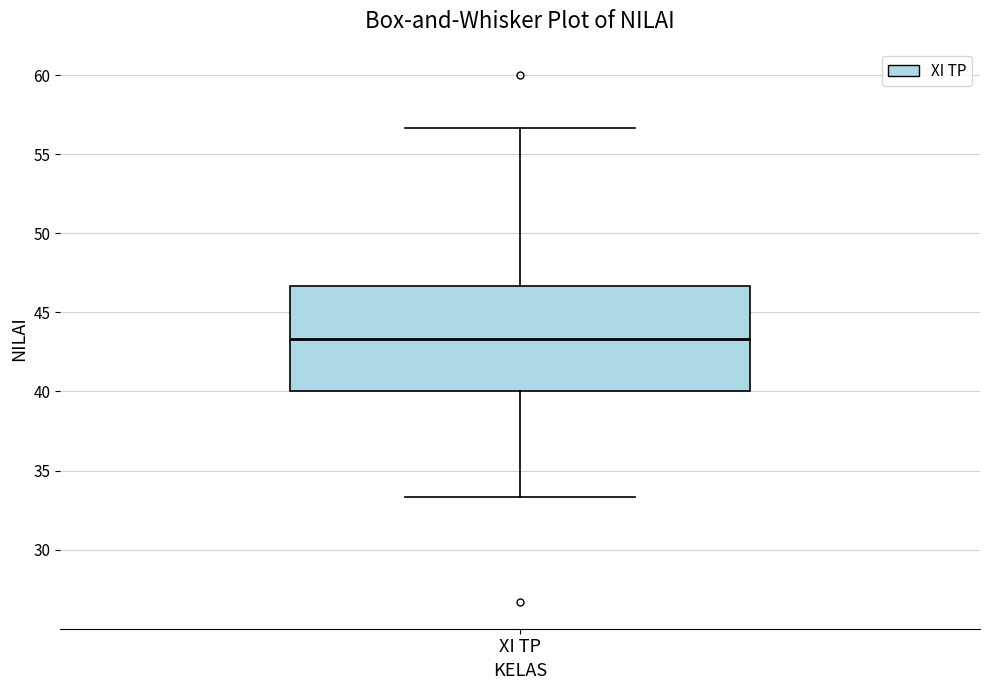

Where does the upper whisker of the box for XI TP end on the y-axis? The values are not printed on the chart, so give them approximately, as read against the axis.

56.5